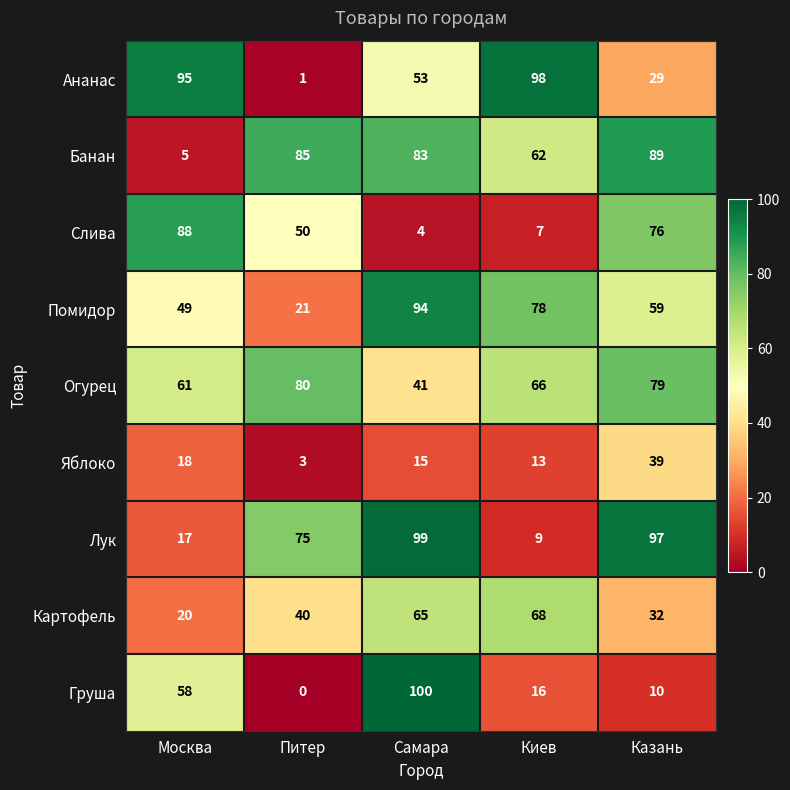

How many series are shown in this chart?

9